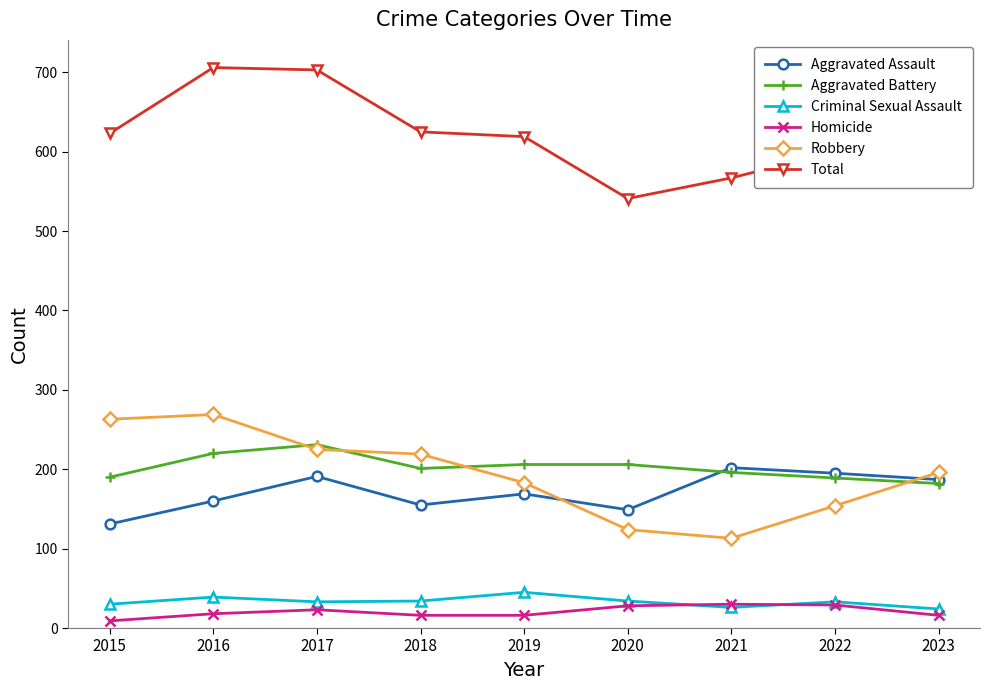

Which series has the largest total across all categories?

Total